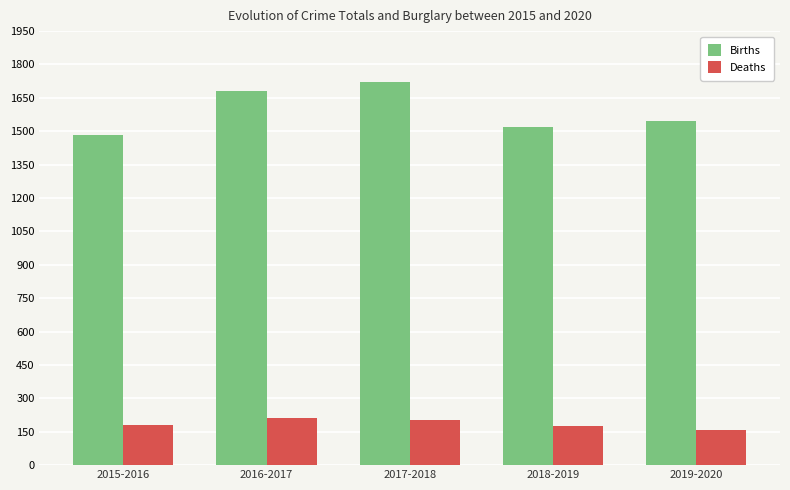

Rank the series by their average value, from highest to lowest.

Births, Deaths